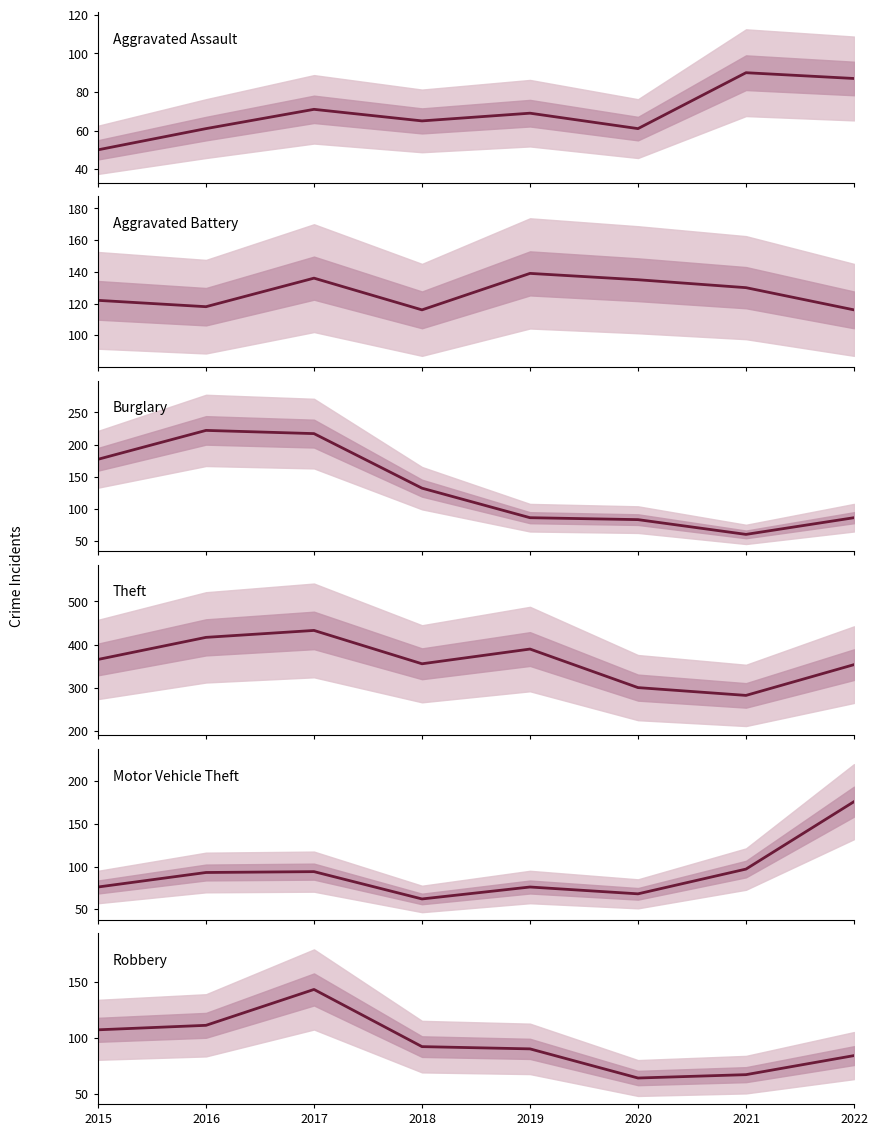

How many data points in Motor Vehicle Theft are above 93?

3